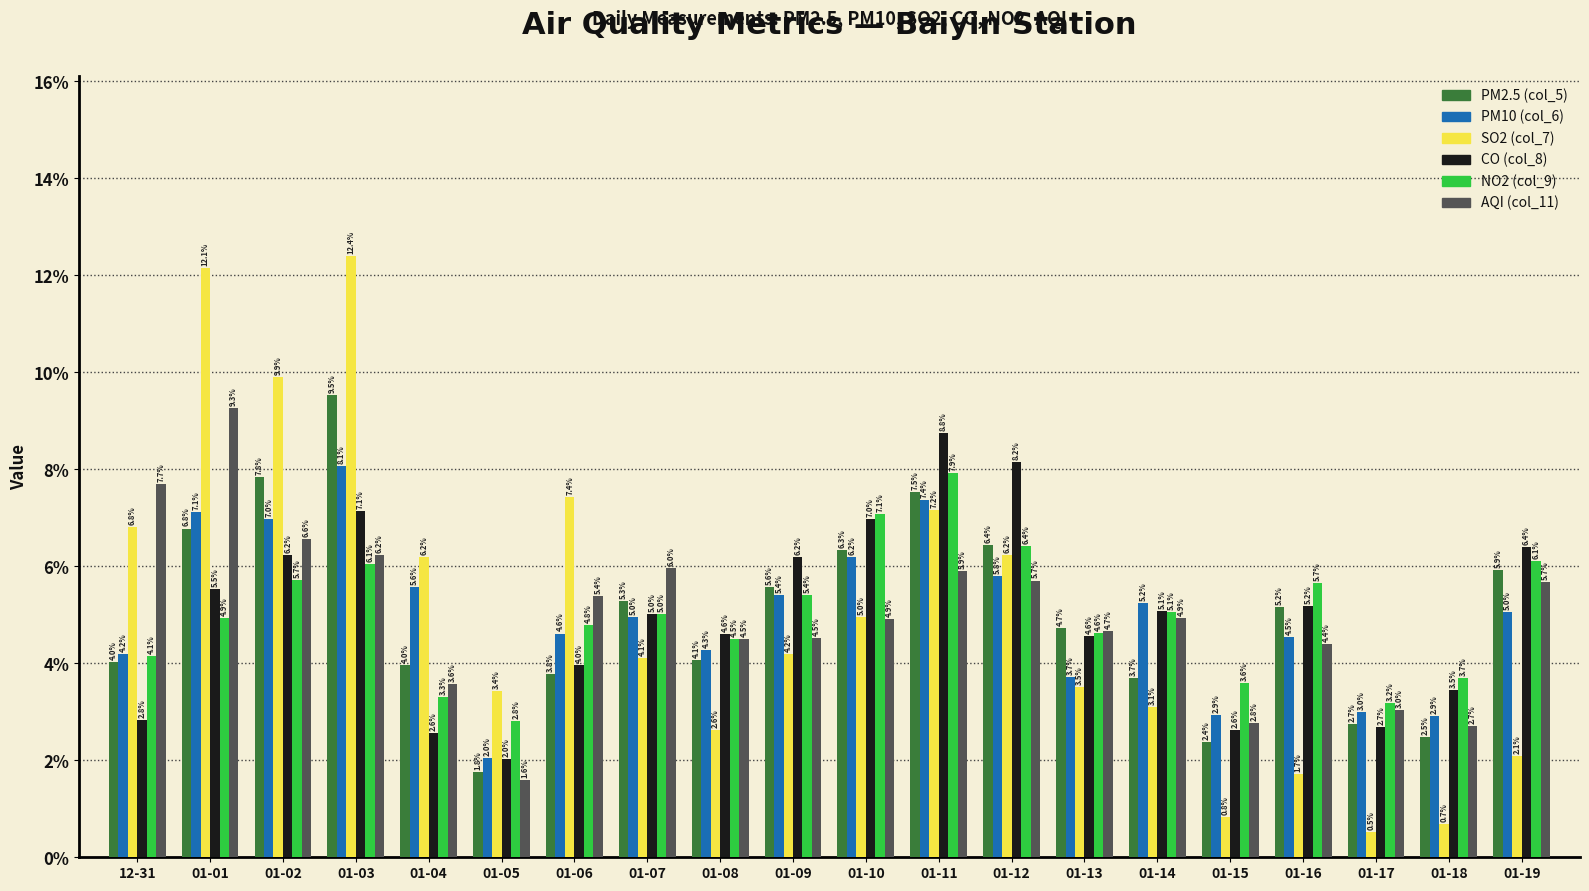

What is the value of the PM10 (col_6) bar at the 12th from the left?

7.4